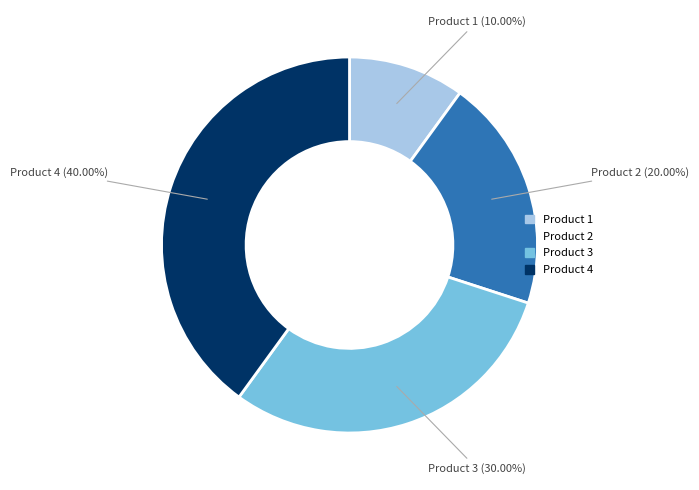

What portion of the pie excludes Product 2?

80.0%